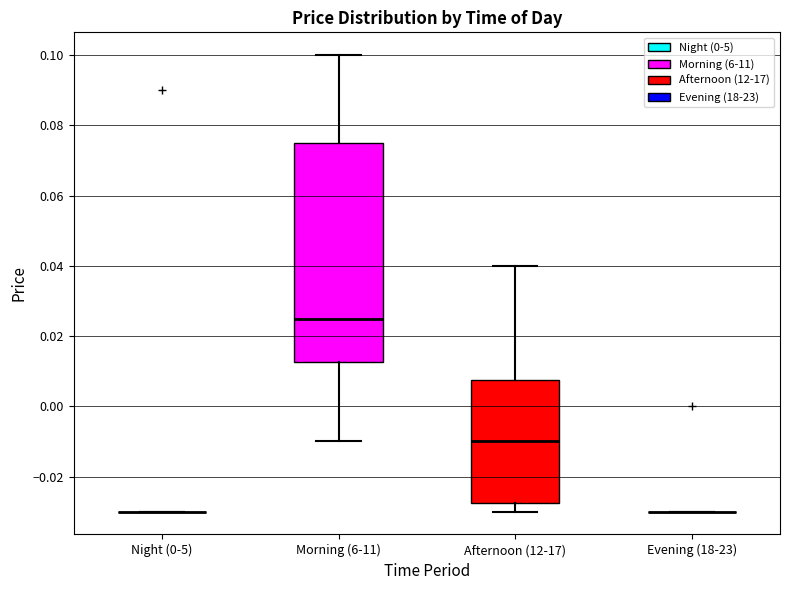

Comparing the boxes themselves (not the whiskers), which one is the tallest?

Morning (6-11)